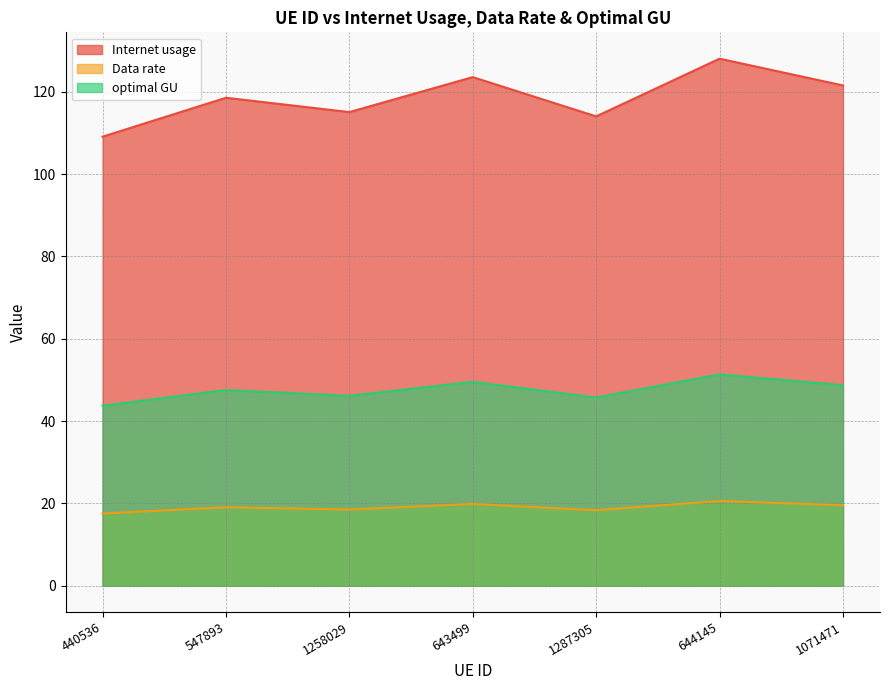

True or false: optimal GU has a value of 47.5 at 547893.

True